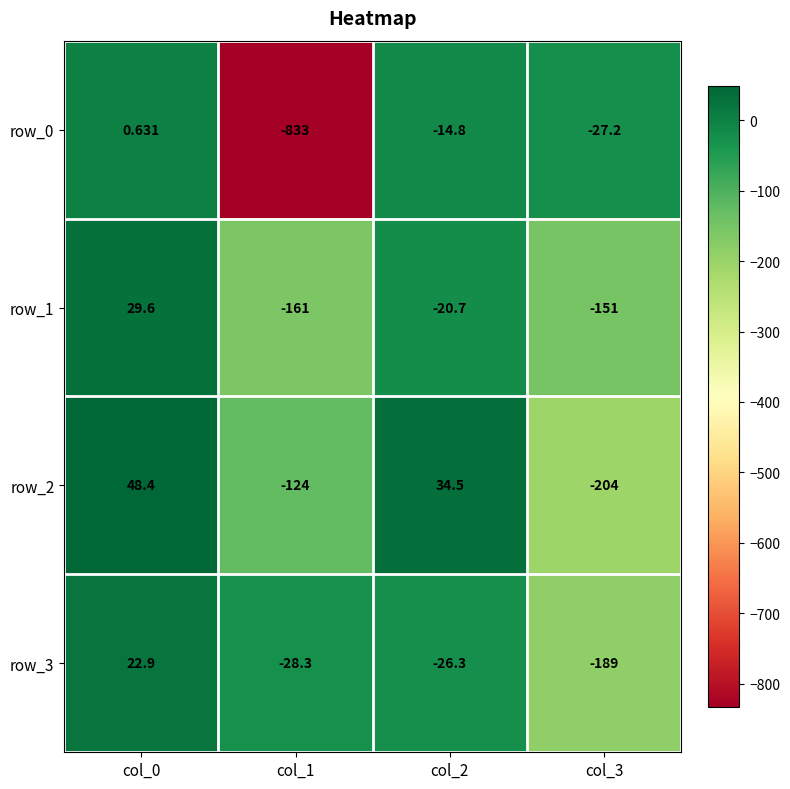

Is the value of row_3 at col_1 greater than the value of row_2 at col_3?

Yes